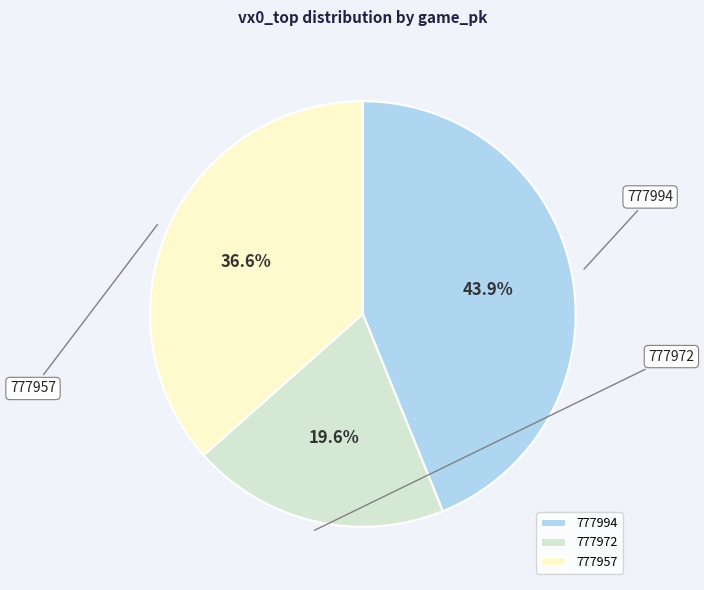

To the nearest percent, what is the difference between the largest and smallest slice percentages?

24%